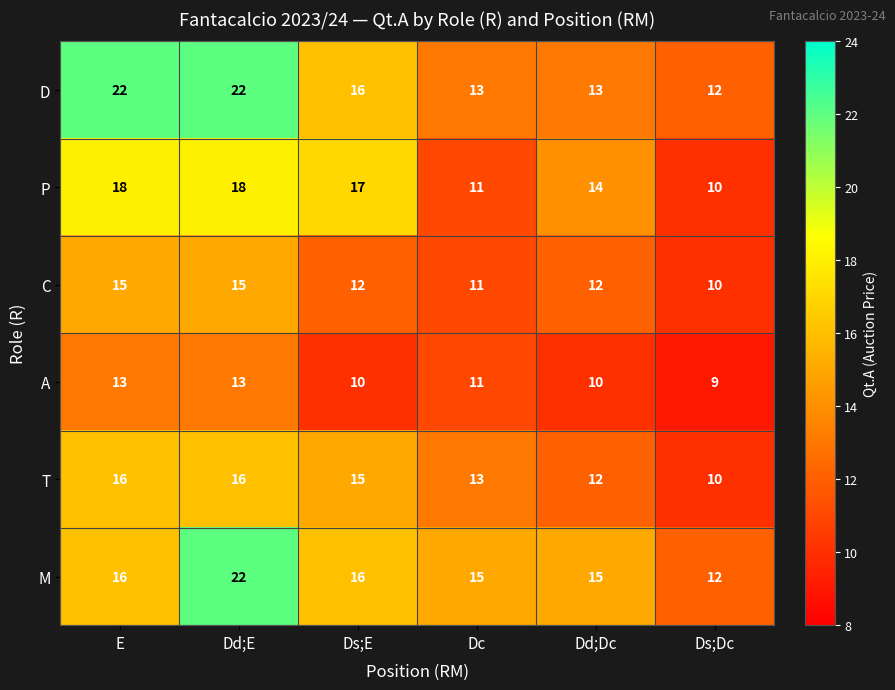

At which label does A first exceed 11?

E